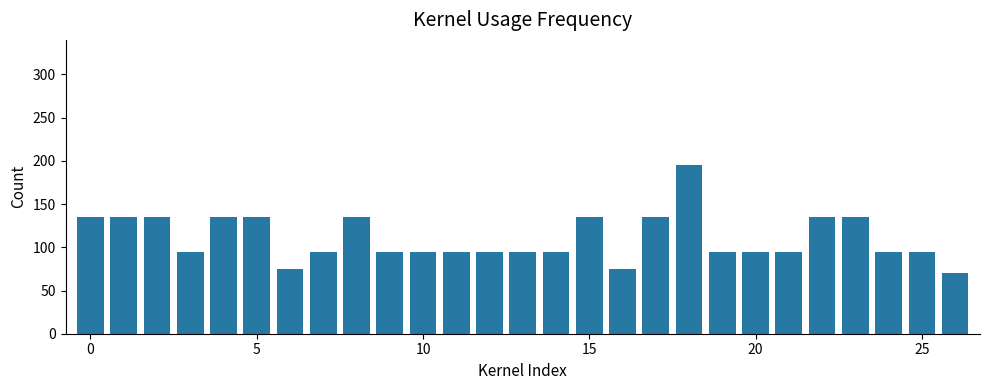

What is the difference between the maximum and minimum values?

125